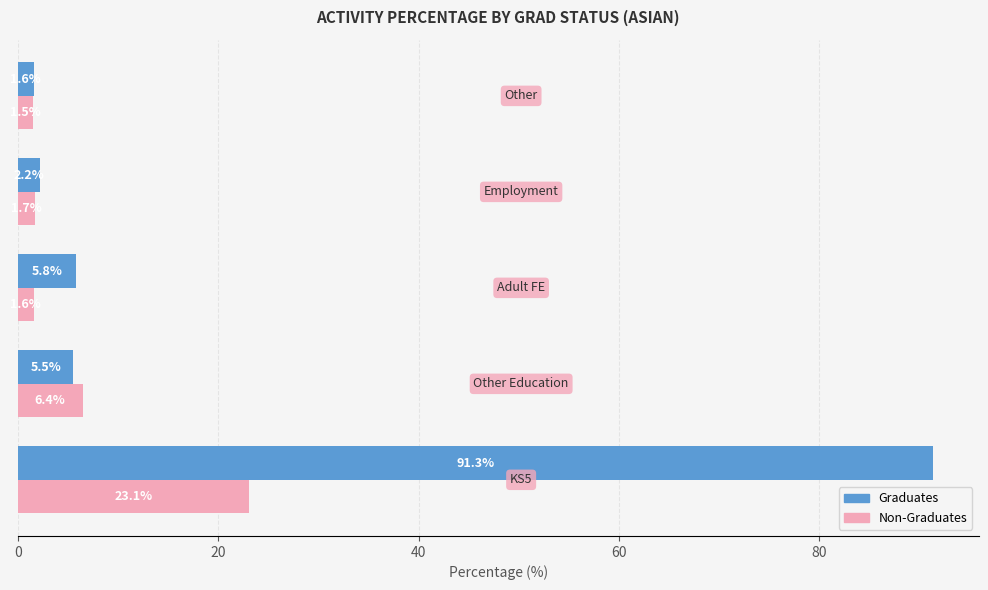

What is the sum of all Graduates values?

106.4